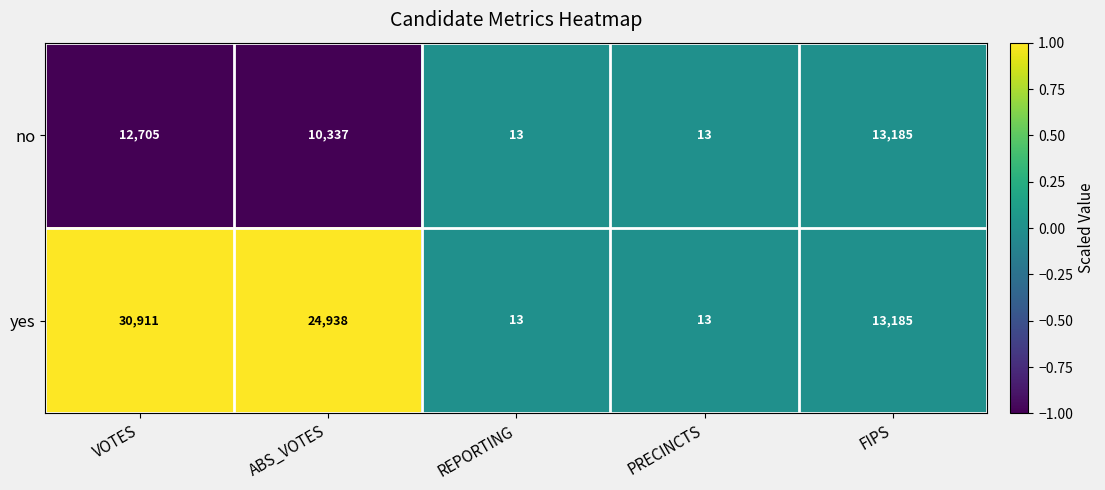

At VOTES, list the series in order from largest to smallest.

yes, no